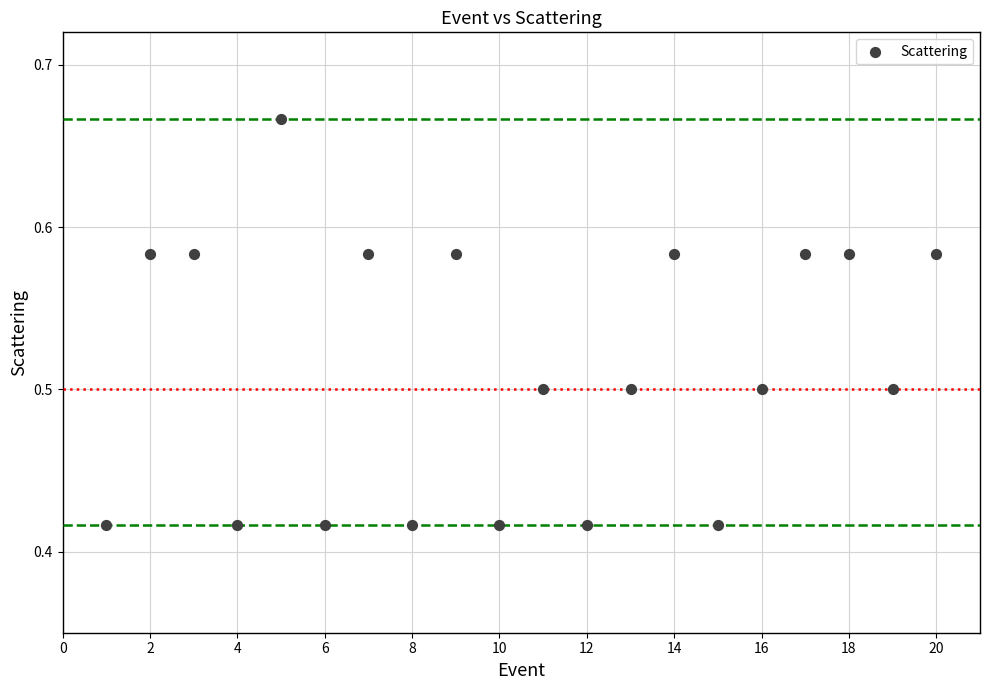

What is the range of X values (max minus min)?

19.0